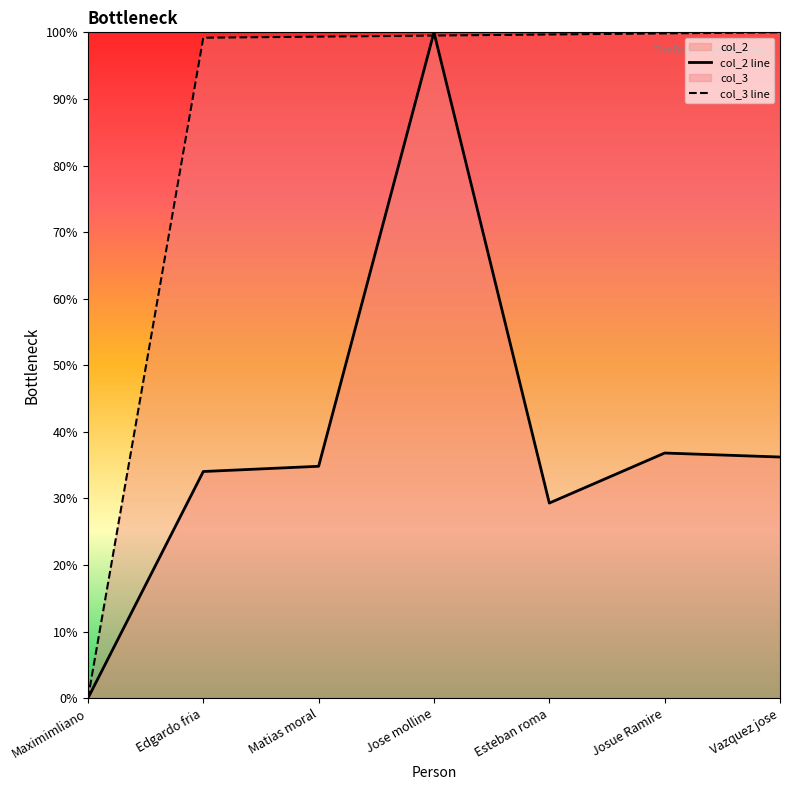

List the series in order of their peak value, highest first.

col_2, col_3